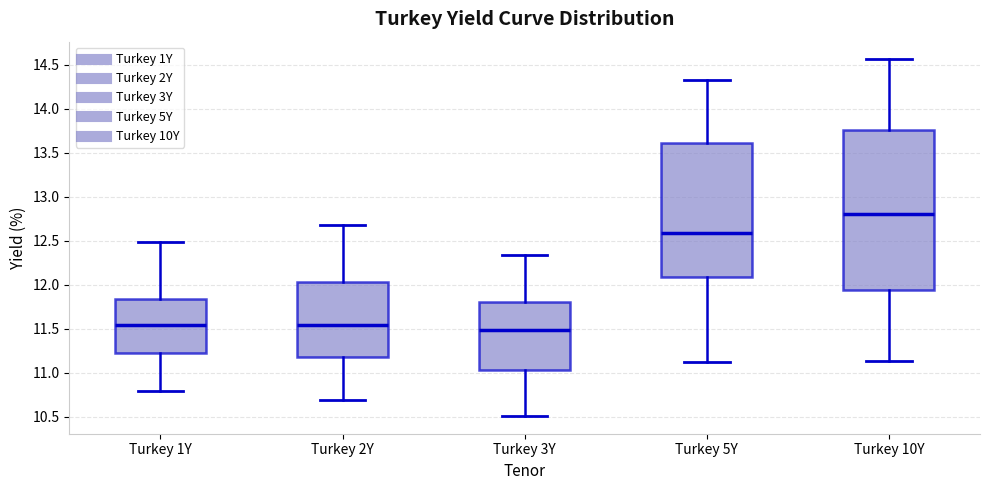

Reading left to right, transcribe this box plot: for each box, give where its median line is, the range the box spans, and where its two whiskers end, as read against the y-axis. The values are not printed on the chart, so give them approximately, as read against the axis.

Turkey 1Y: median 11.55, box 11.20 to 11.85, whiskers 10.80 to 12.50
Turkey 2Y: median 11.55, box 11.20 to 12.05, whiskers 10.70 to 12.70
Turkey 3Y: median 11.50, box 11.05 to 11.80, whiskers 10.50 to 12.35
Turkey 5Y: median 12.60, box 12.10 to 13.60, whiskers 11.10 to 14.35
Turkey 10Y: median 12.80, box 11.95 to 13.75, whiskers 11.15 to 14.55